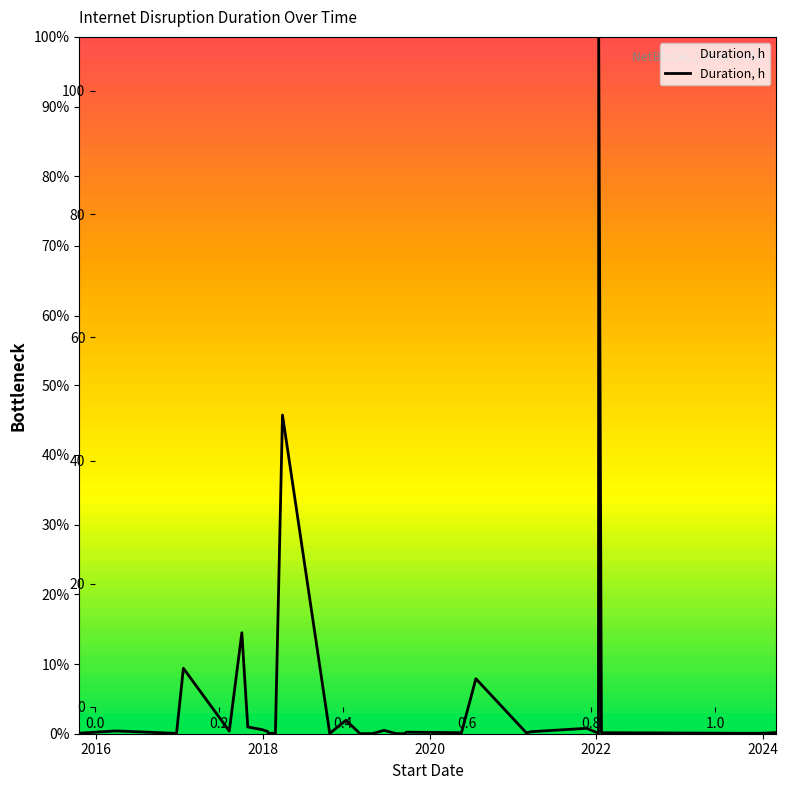

What is the difference between the second highest and minimum values?

45.7